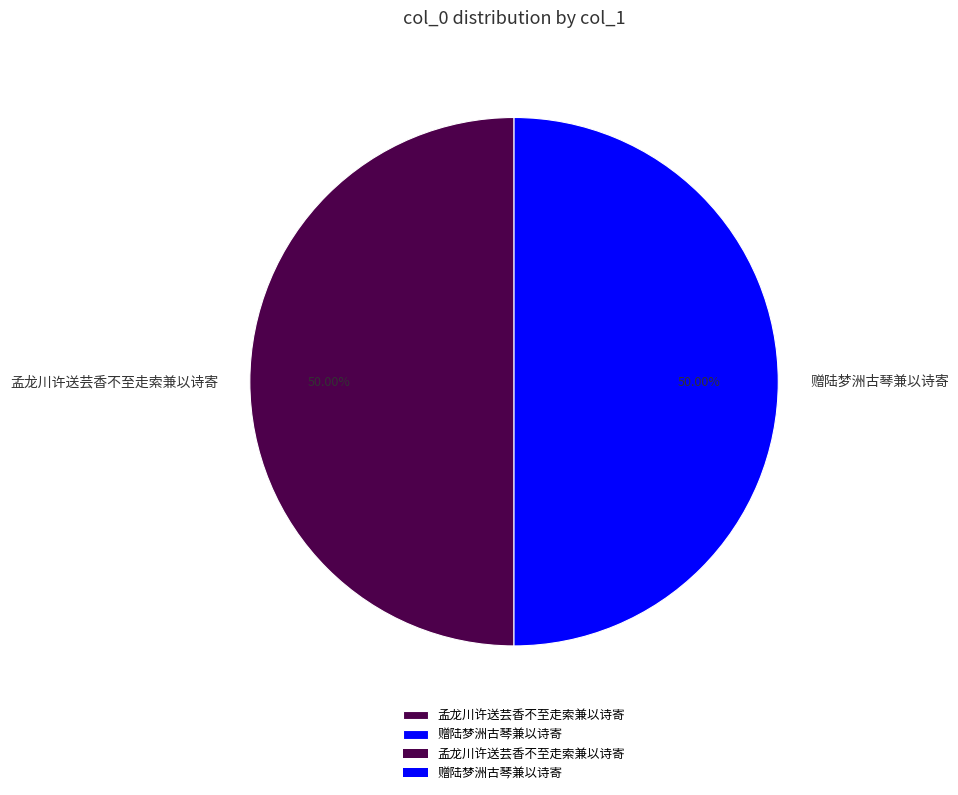

Is the sum of 赠陆梦洲古琴兼以诗寄 and 孟龙川许送芸香不至走索兼以诗寄 greater than half?

Yes